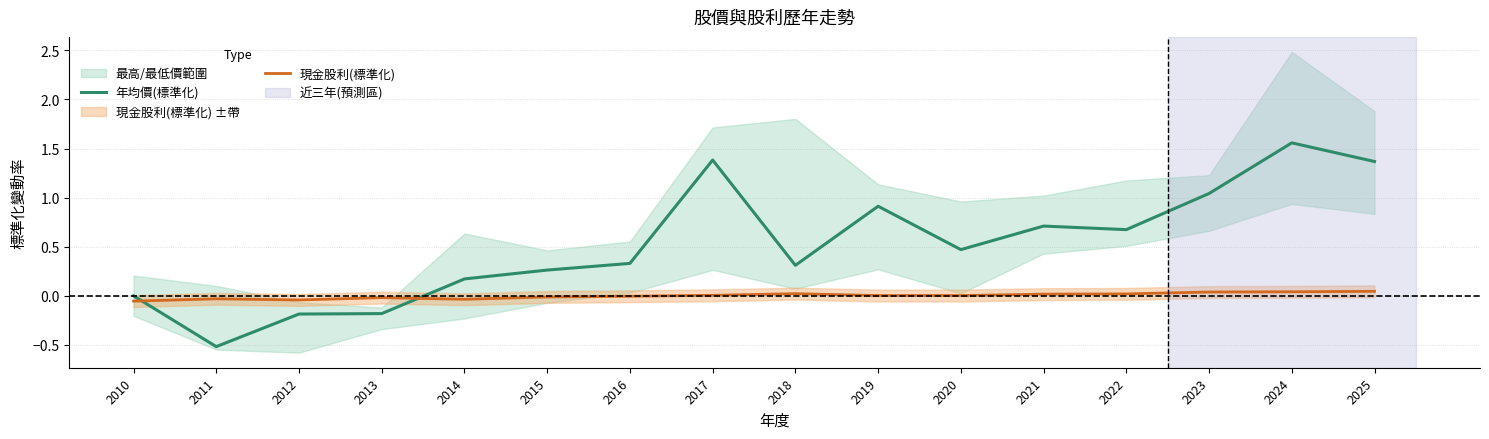

Reading left to right, list all the values displayed in this chart.

年均價(標準化): 2010=0.0	2011=-0.5	2012=-0.2	2013=-0.2	2014=0.2	2015=0.3	2016=0.3	2017=1.4	2018=0.3	2019=0.9	2020=0.5	2021=0.7	2022=0.7	2023=1.0	2024=1.6	2025=1.4
現金股利(標準化): 2010=-0.1	2011=-0.0	2012=-0.0	2013=-0.0	2014=-0.0	2015=-0.0	2016=-0.0	2017=0.0	2018=0.0	2019=0.0	2020=0.0	2021=0.0	2022=0.0	2023=0.0	2024=0.0	2025=0.0